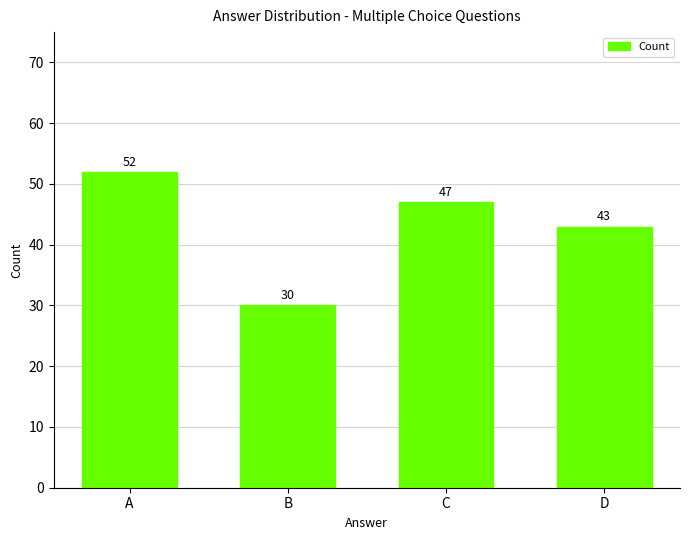

Which label corresponds to the smallest value in the chart?

B